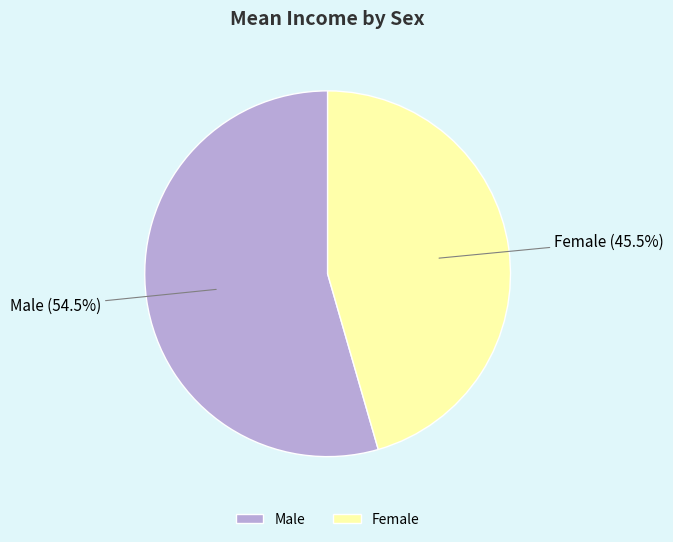

Which has a higher value, Female or Male?

Male